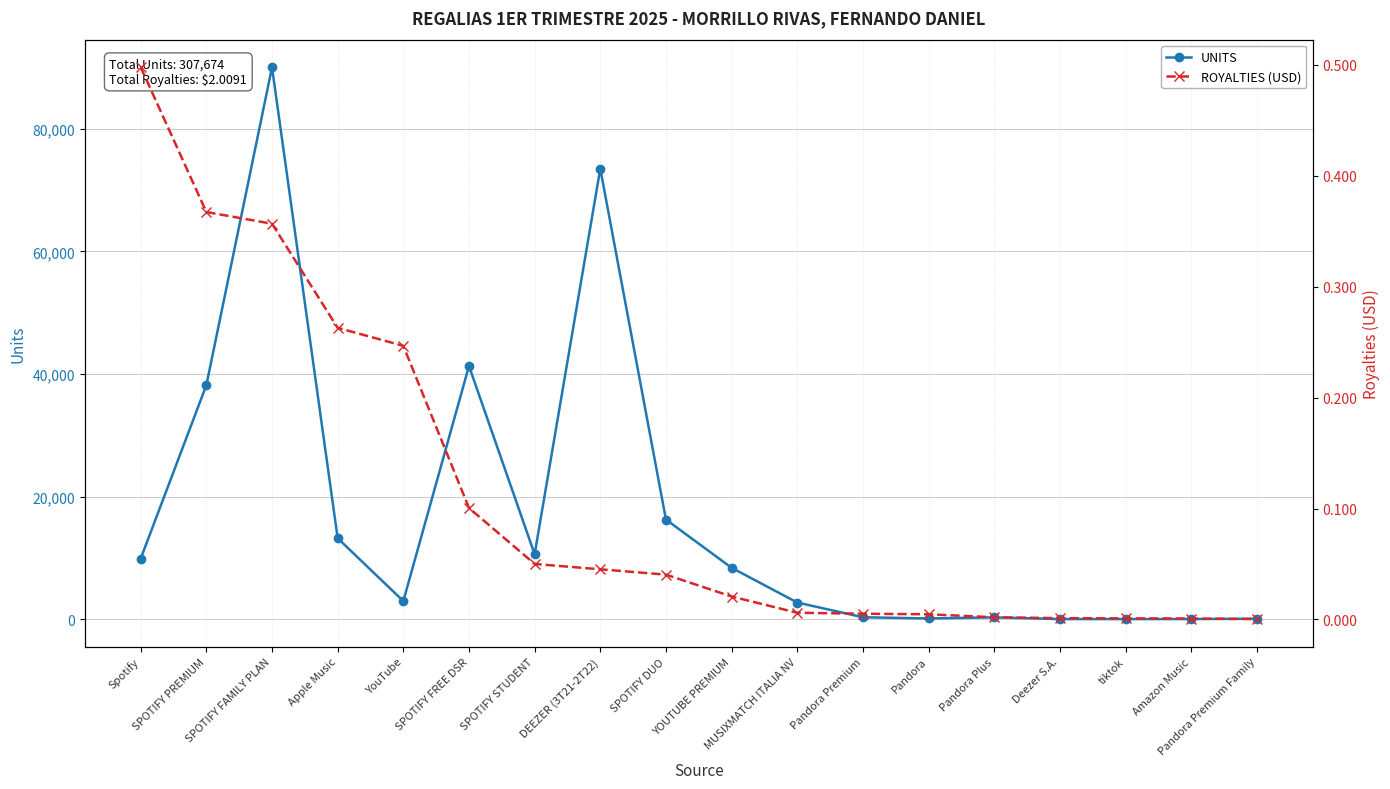

Which series has the widest spread of values?

UNITS